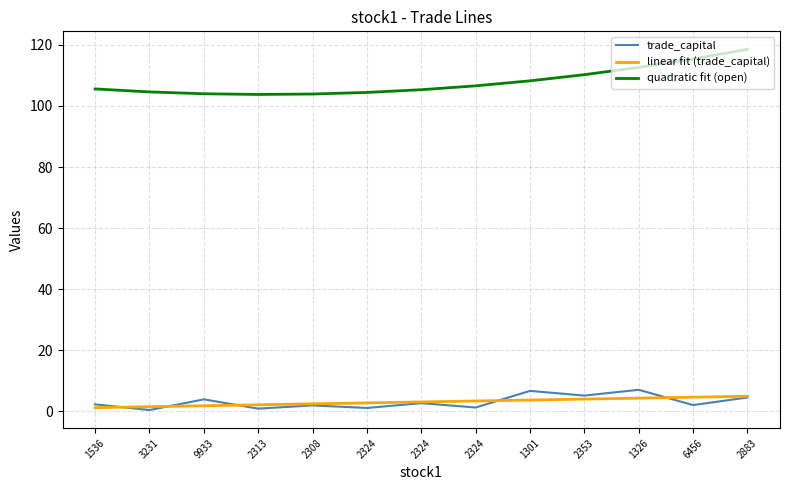

What are all the series names shown in the legend?

trade_capital, linear fit (trade_capital), quadratic fit (open)